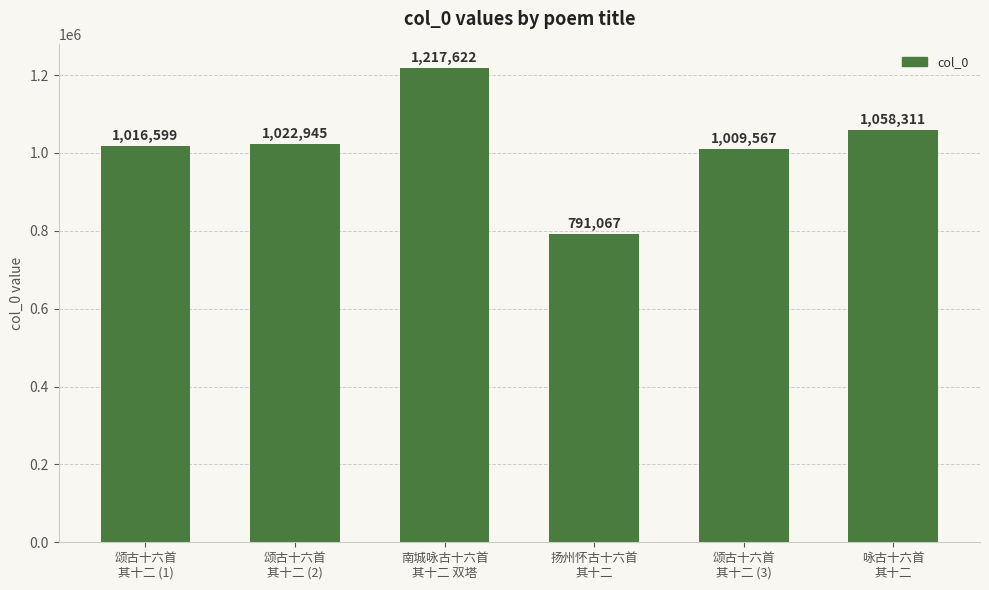

Does the chart contain any negative values?

No